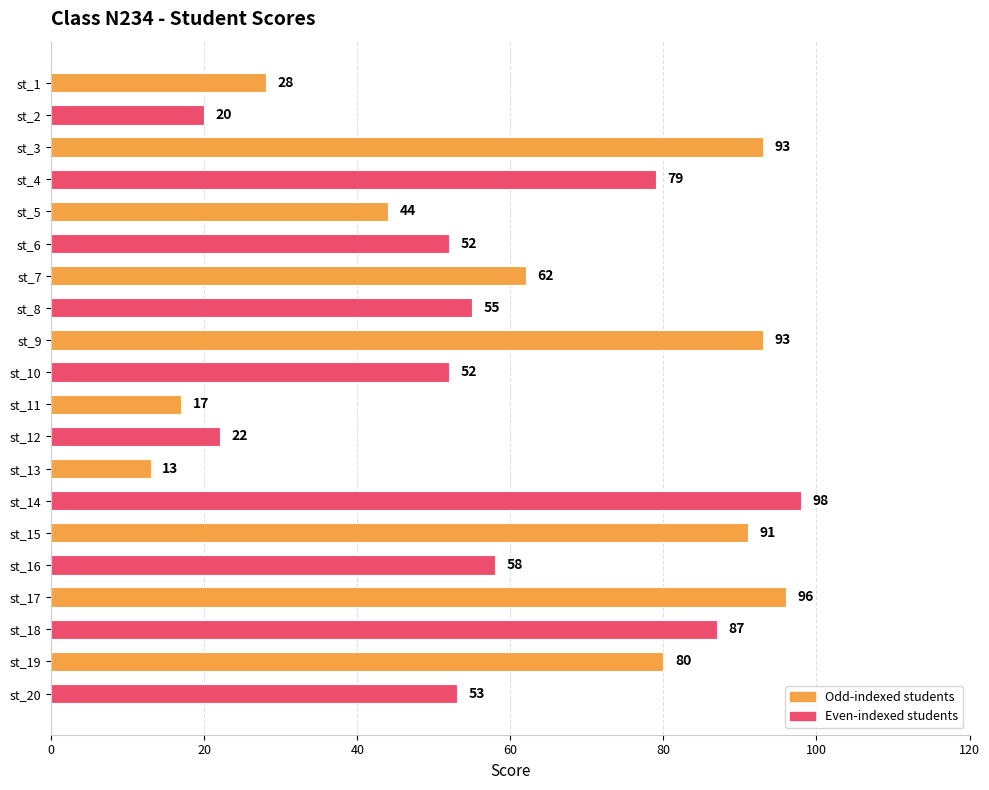

Reading top to bottom, what are all the values shown in this chart?

st_1=28	st_2=20	st_3=93	st_4=79	st_5=44	st_6=52	st_7=62	st_8=55	st_9=93	st_10=52	st_11=17	st_12=22	st_13=13	st_14=98	st_15=91	st_16=58	st_17=96	st_18=87	st_19=80	st_20=53